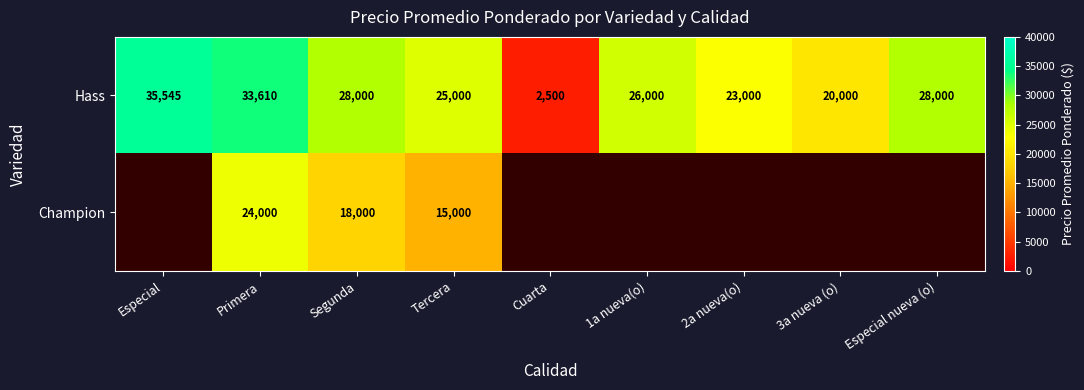

What is the total value across all series at Primera?

57610